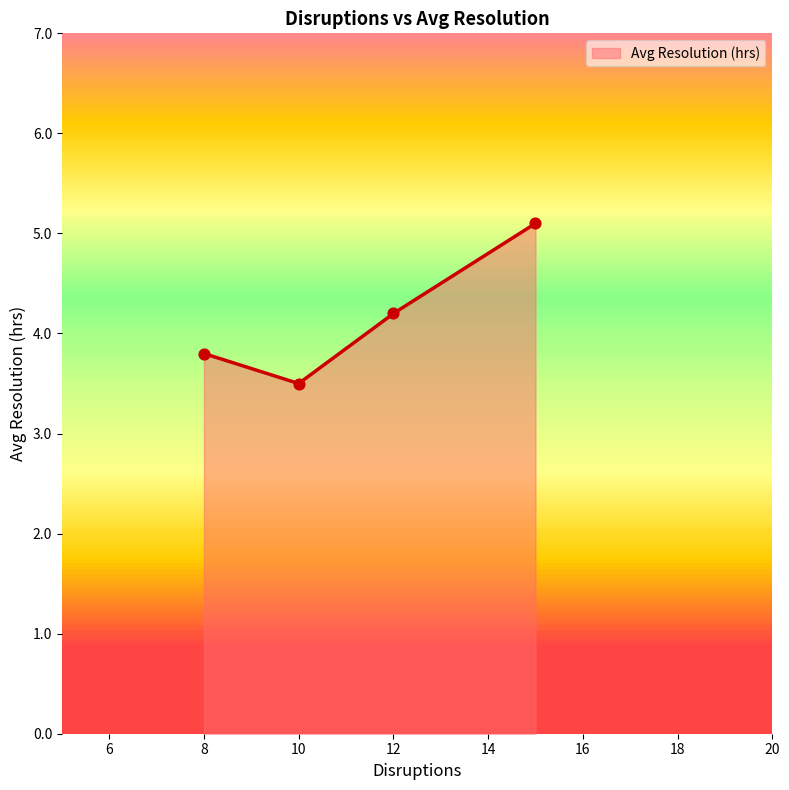

What is the minimum value for Avg Resolution (hrs)?

3.5